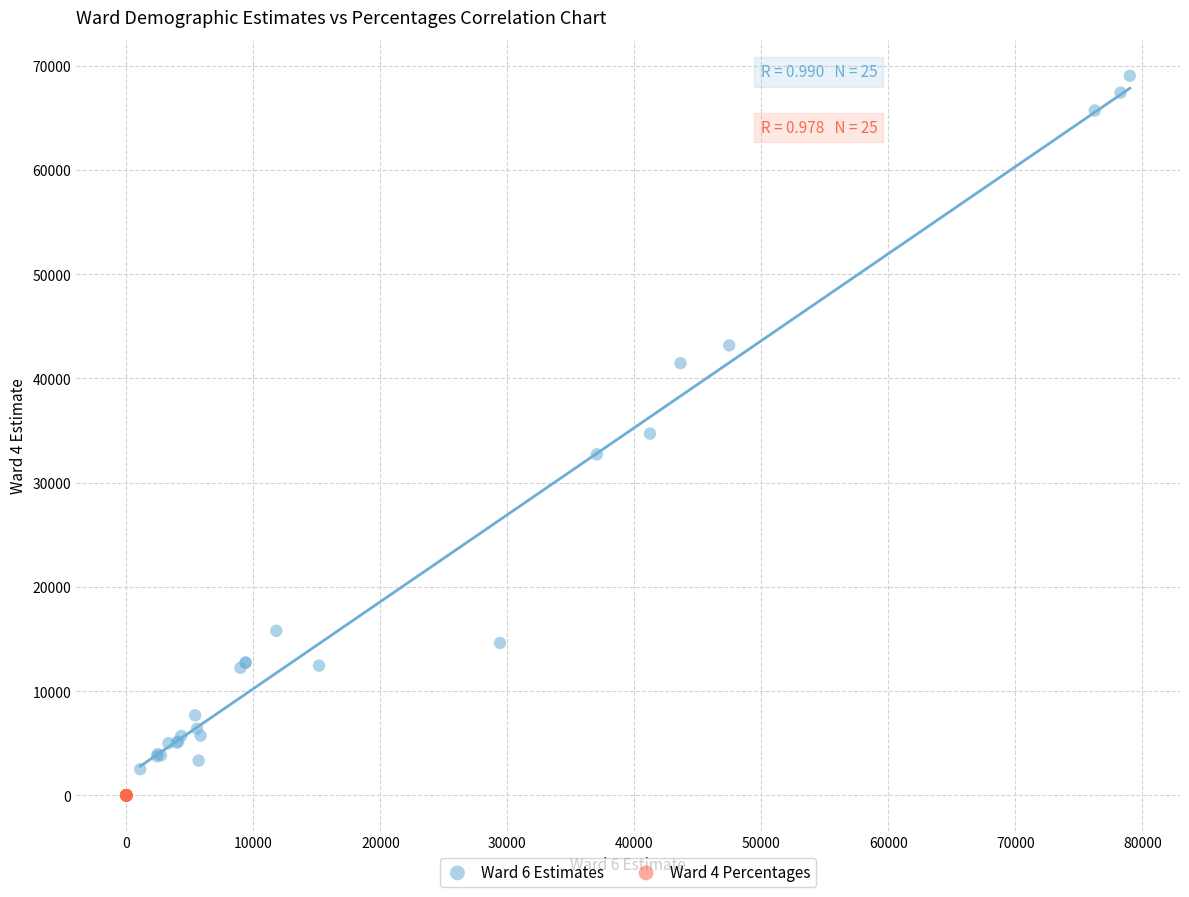

Which series contains the lowest Y value?

Ward 4 Percentages